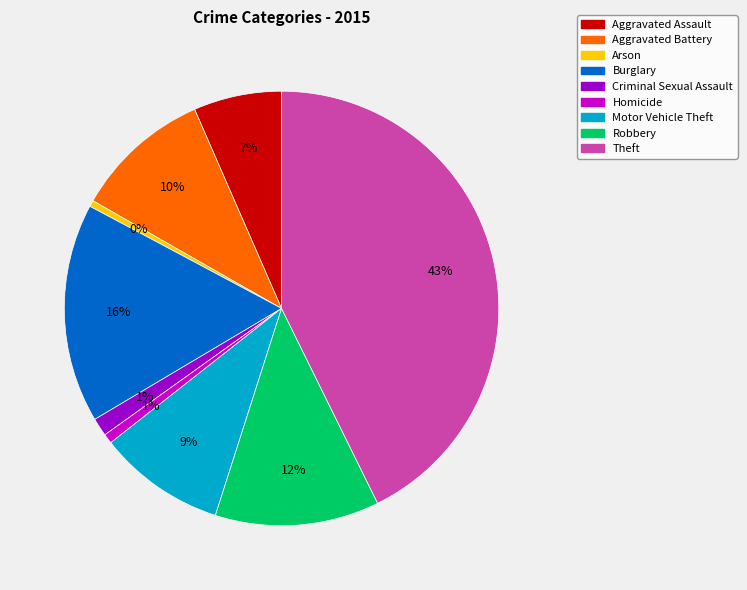

Combined, do Criminal Sexual Assault and Arson account for over 50%?

No